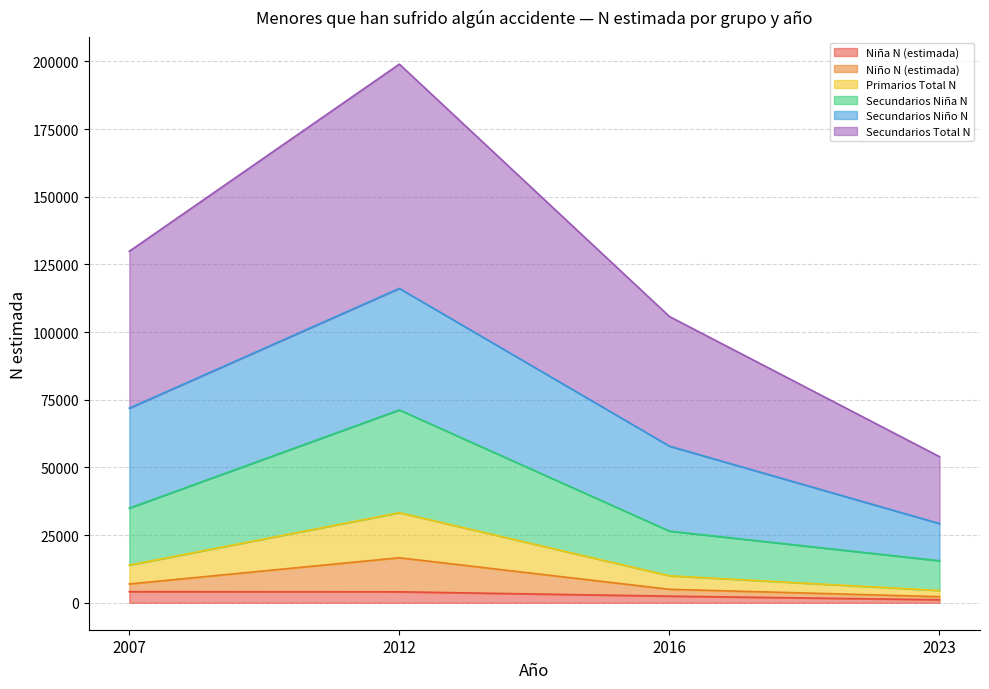

At which category is the sum across all series the highest?

2012